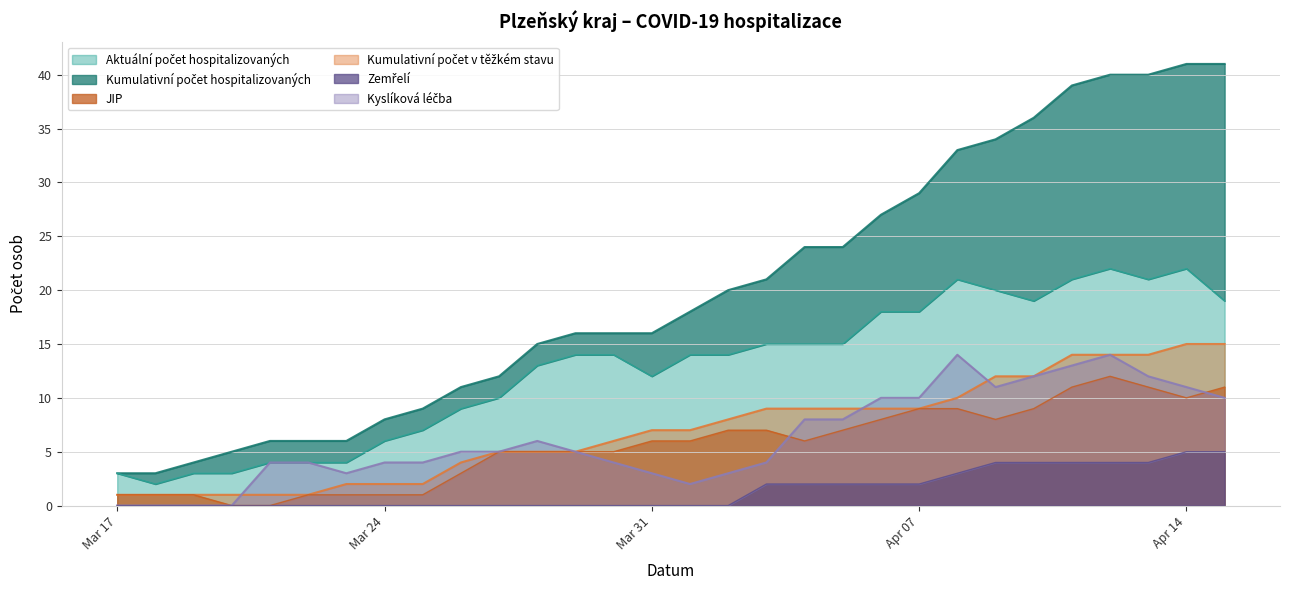

True or false: Kyslíková léčba and Kumulativní počet v těžkém stavu intersect in this chart.

True